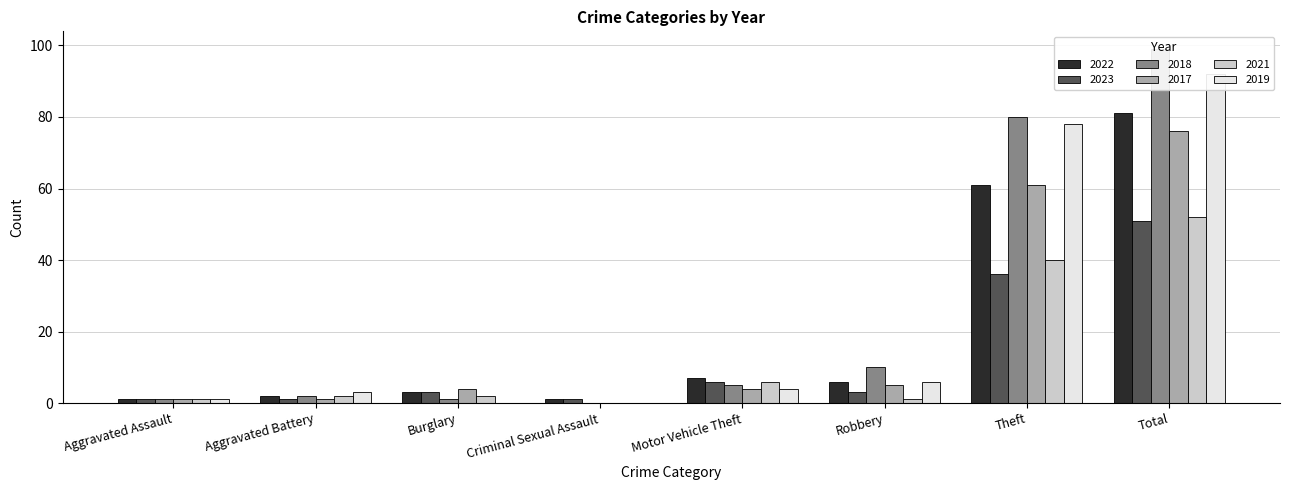

At how many categories does at least one series exceed 94?

1